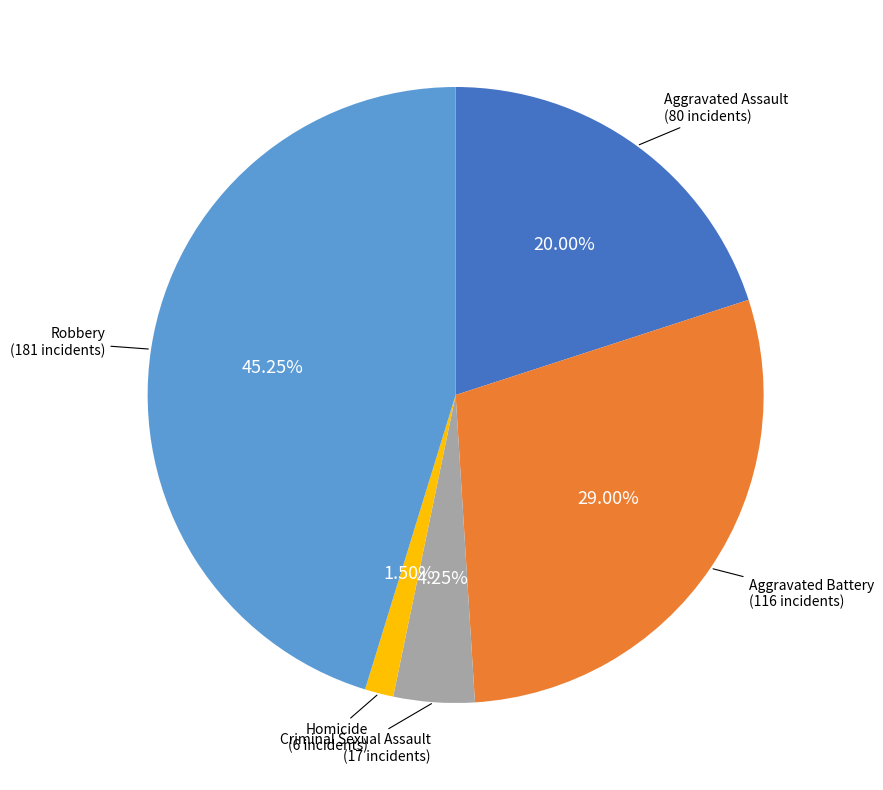

To the nearest percent, what is the difference between the largest and smallest slice percentages?

44%